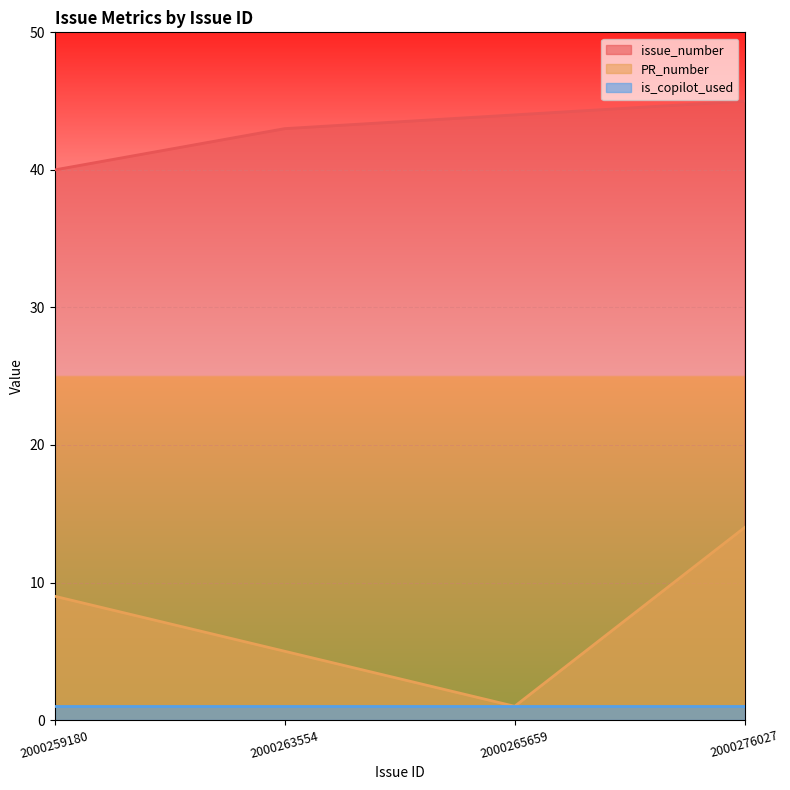

True or false: PR_number and issue_number intersect in this chart.

False